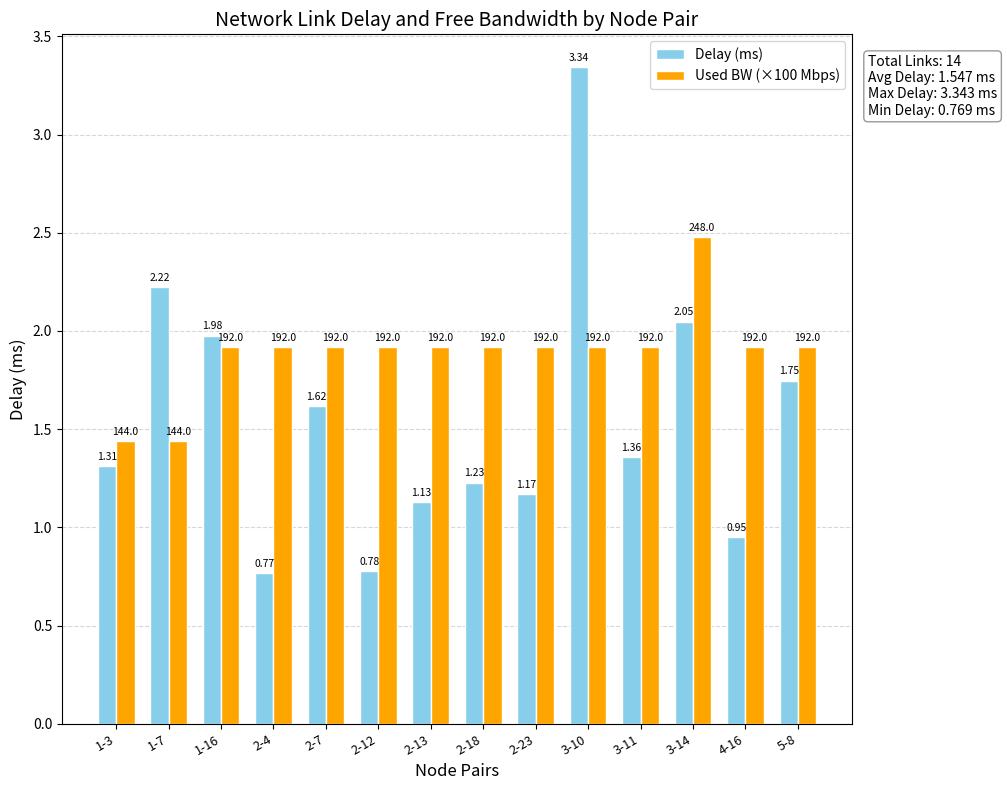

At which category is the sum across all series the highest?

3-10